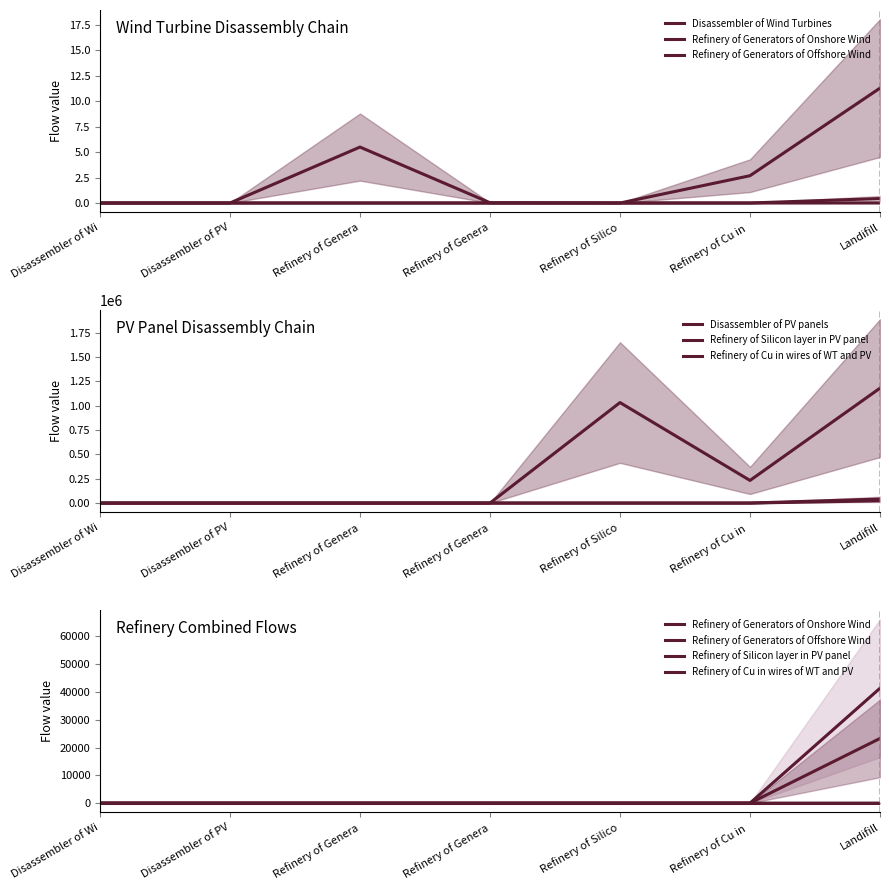

How many values in Refinery of Silicon layer in PV panel are above zero?

1